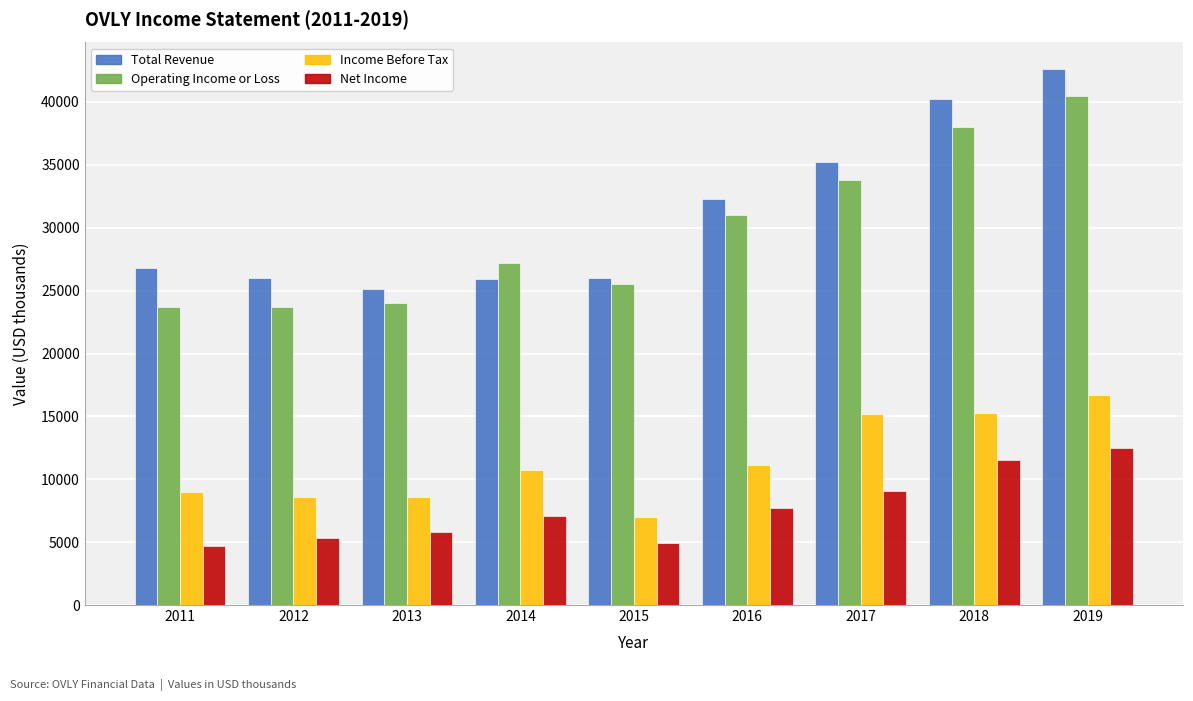

Is the value of Total Revenue at 2011 greater than the value of Net Income at 2019?

Yes